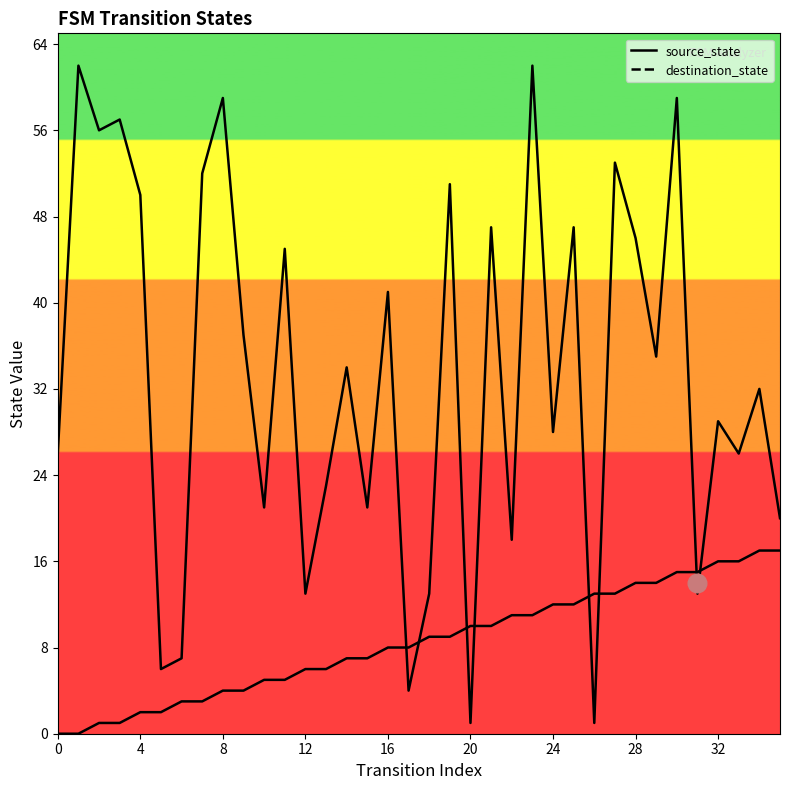

Which series contains the lowest Y value?

source_state